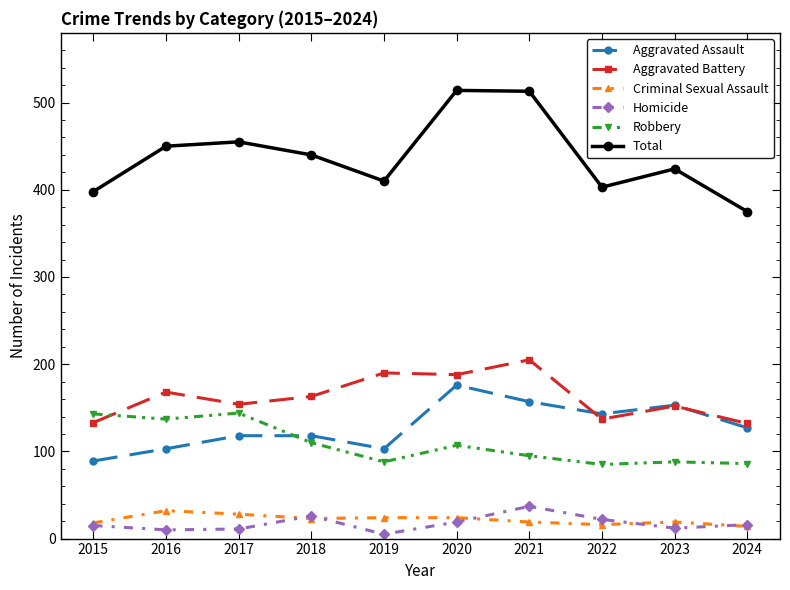

At which category does Aggravated Assault reach its first local valley?

2019